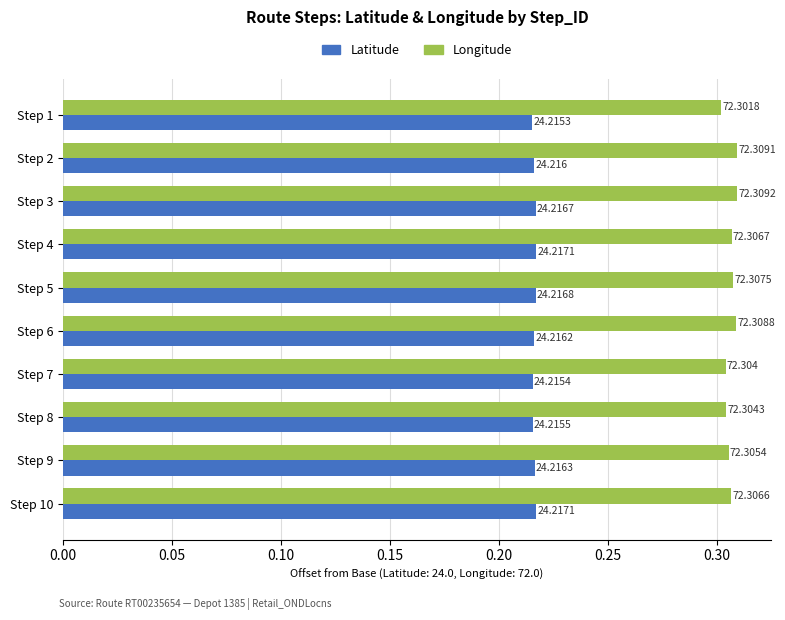

What are all the series names shown in the legend?

Latitude, Longitude